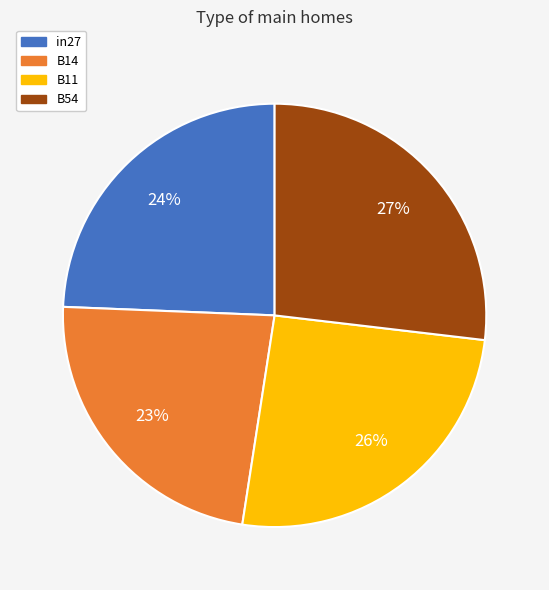

Do in27 and B54 together represent more than half of the pie?

Yes